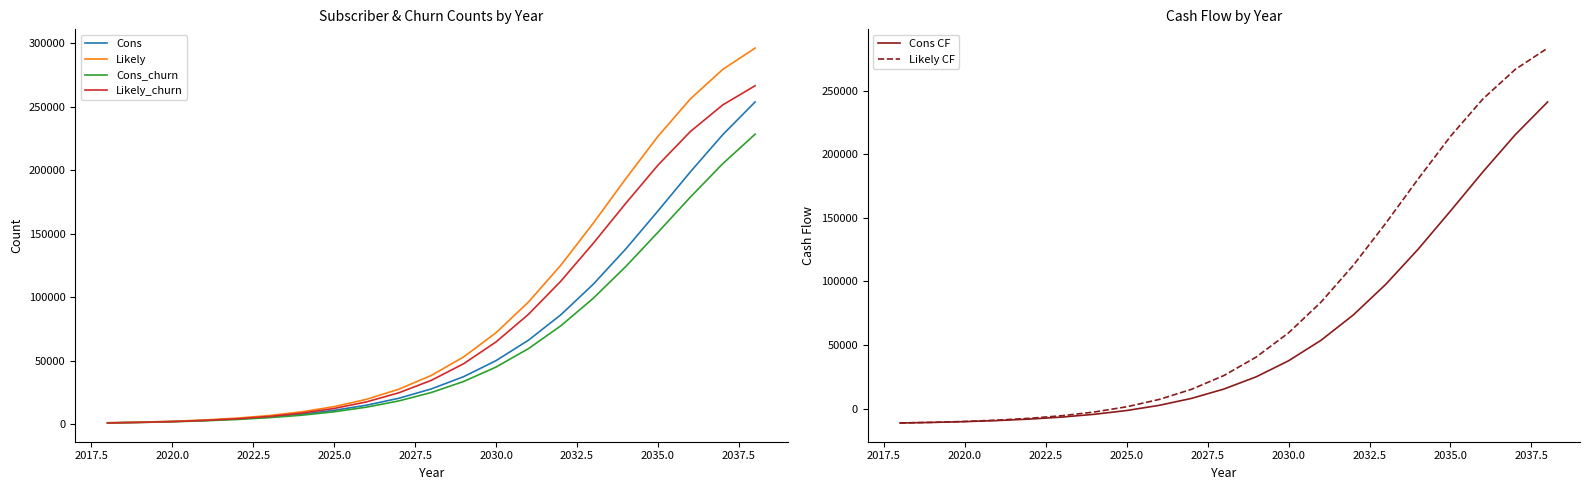

True or false: Likely_churn and Likely cross at least once.

False